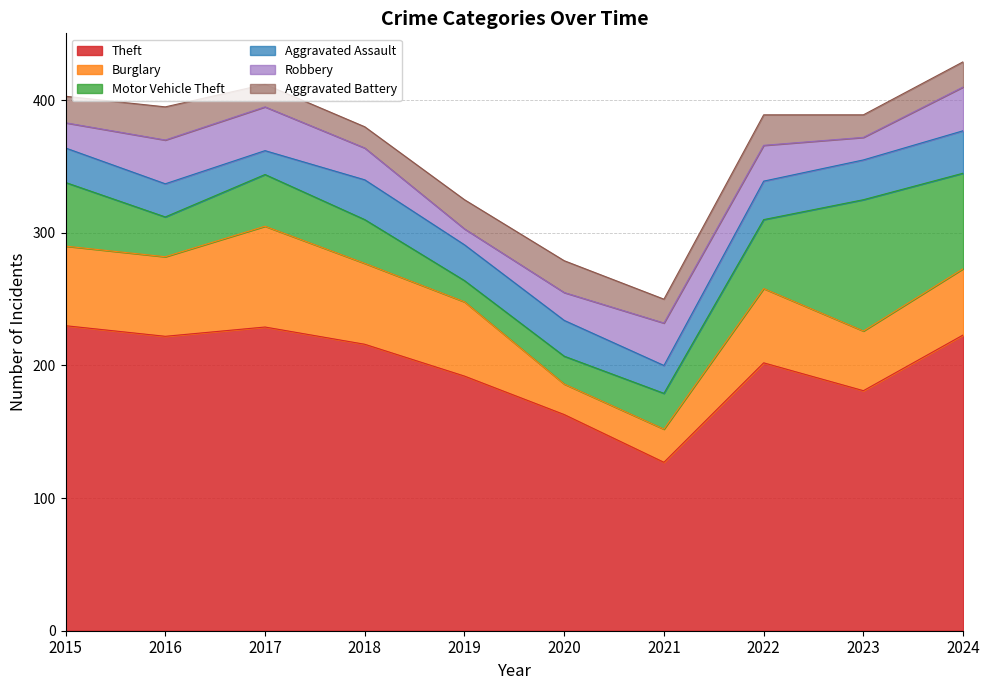

Reading right to left, list all the values displayed in this chart.

Theft: 223	181	202	127	163	192	216	229	222	230
Burglary: 50	45	56	25	23	56	61	76	60	60
Motor Vehicle Theft: 72	99	52	27	21	16	33	39	30	48
Aggravated Assault: 32	30	29	21	27	27	30	18	25	26
Robbery: 33	17	27	32	21	12	24	33	33	19
Aggravated Battery: 19	17	23	18	24	22	16	17	25	20